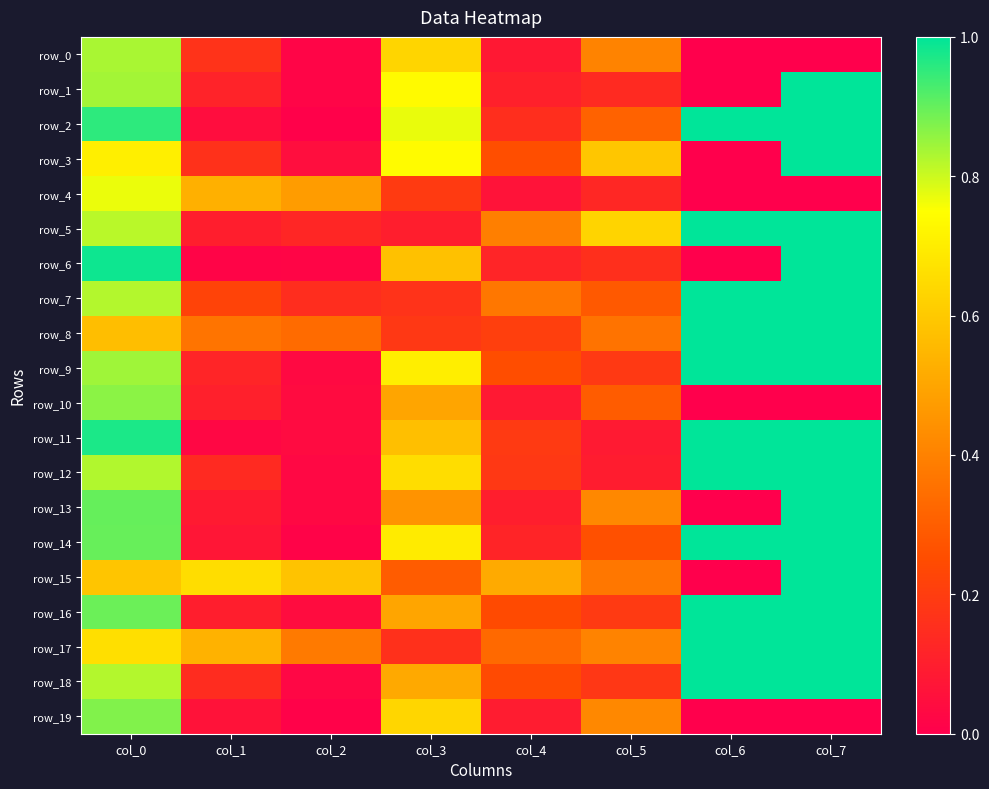

Reading left to right, transcribe all the data shown in this chart.

row_0: 0.8	0.2	0.0	0.6	0.1	0.4	0.0	0.0
row_1: 0.8	0.1	0.0	0.7	0.1	0.1	0.0	1.0
row_2: 1.0	0.0	0.0	0.8	0.2	0.3	1.0	1.0
row_3: 0.7	0.2	0.0	0.7	0.3	0.6	0.0	1.0
row_4: 0.8	0.5	0.5	0.2	0.1	0.1	0.0	0.0
row_5: 0.8	0.1	0.1	0.1	0.4	0.6	1.0	1.0
row_6: 1.0	0.0	0.0	0.6	0.1	0.2	0.0	1.0
row_7: 0.8	0.2	0.1	0.2	0.4	0.3	1.0	1.0
row_8: 0.6	0.4	0.3	0.2	0.2	0.4	1.0	1.0
row_9: 0.8	0.1	0.0	0.7	0.3	0.2	1.0	1.0
row_10: 0.9	0.1	0.0	0.5	0.1	0.3	0.0	0.0
row_11: 1.0	0.0	0.0	0.6	0.2	0.1	1.0	1.0
row_12: 0.8	0.1	0.0	0.7	0.2	0.1	1.0	1.0
row_13: 0.9	0.1	0.0	0.4	0.1	0.4	0.0	1.0
row_14: 0.9	0.1	0.0	0.7	0.1	0.3	1.0	1.0
row_15: 0.6	0.7	0.6	0.3	0.5	0.4	0.0	1.0
row_16: 0.9	0.1	0.0	0.5	0.2	0.2	1.0	1.0
row_17: 0.7	0.5	0.4	0.2	0.3	0.4	1.0	1.0
row_18: 0.8	0.1	0.0	0.5	0.2	0.2	1.0	1.0
row_19: 0.9	0.1	0.0	0.6	0.1	0.4	0.0	0.0